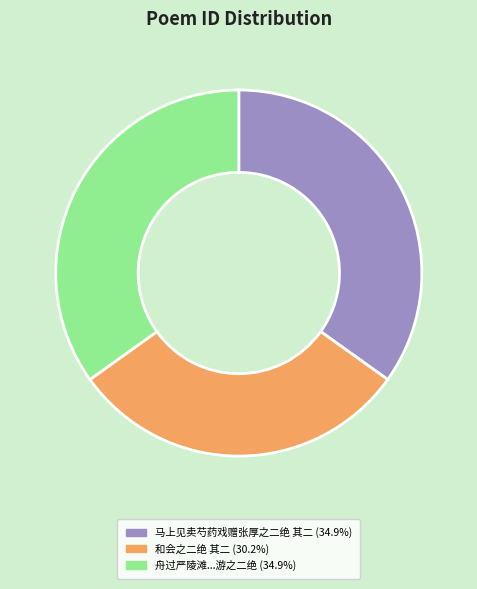

Does any single category account for the majority?

No